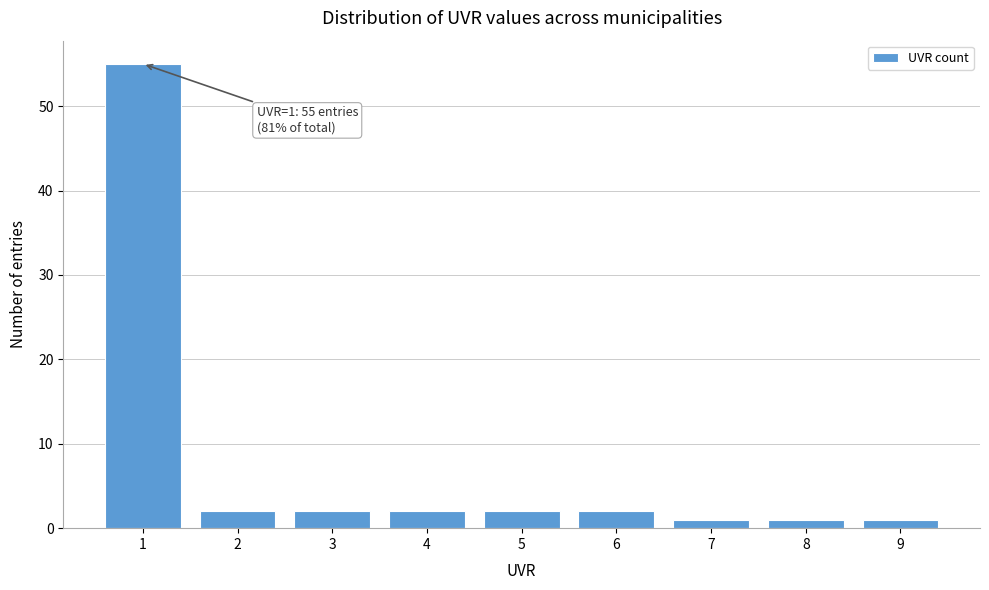

Reading left to right, what are all the values shown in this chart?

55	2	2	2	2	2	1	1	1